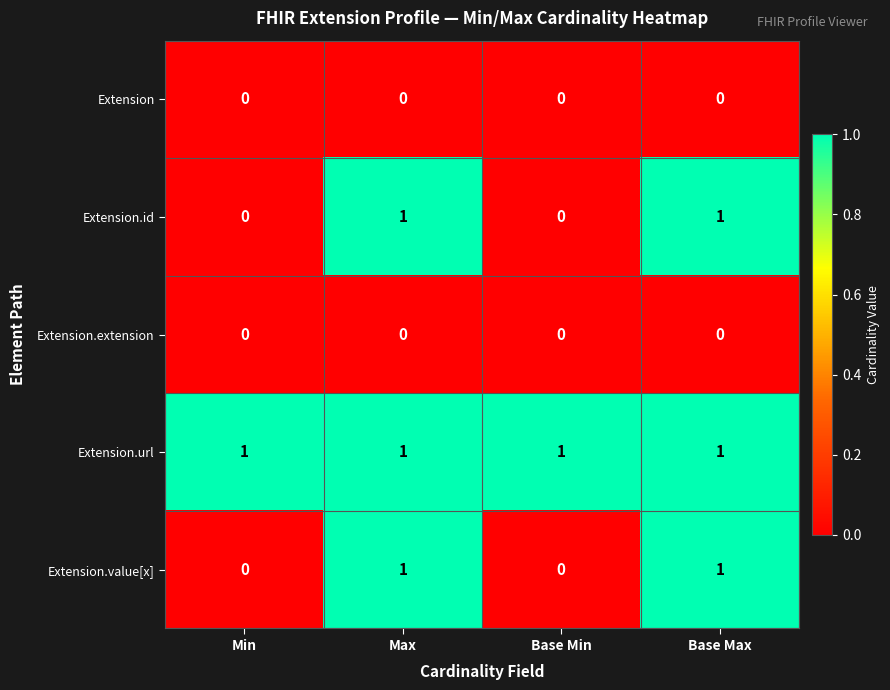

How many Extension.id values are between 0 and 1?

4